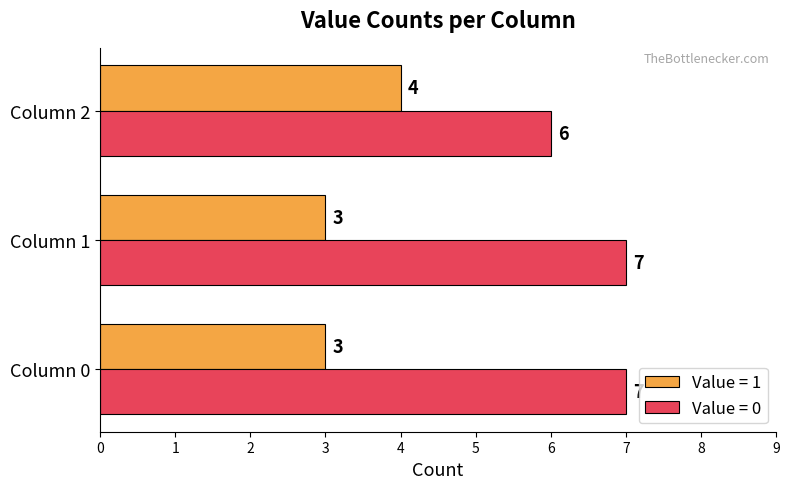

What is the maximum value for Value = 0?

7